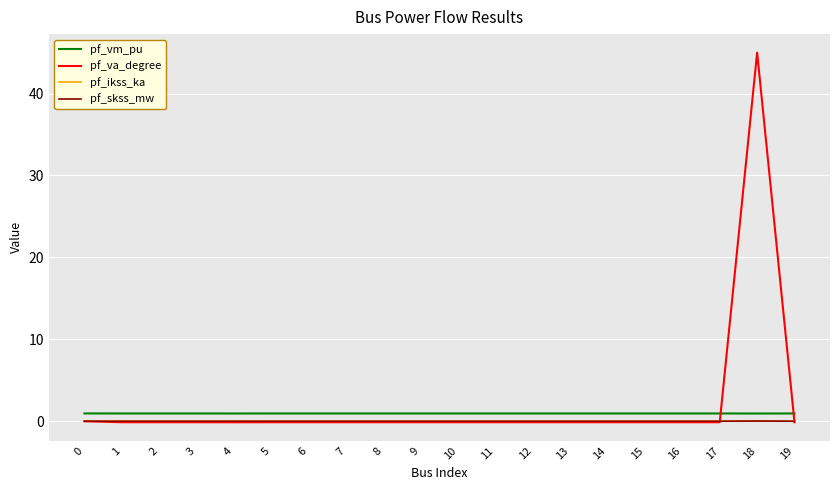

Which series has the widest spread of values?

pf_va_degree